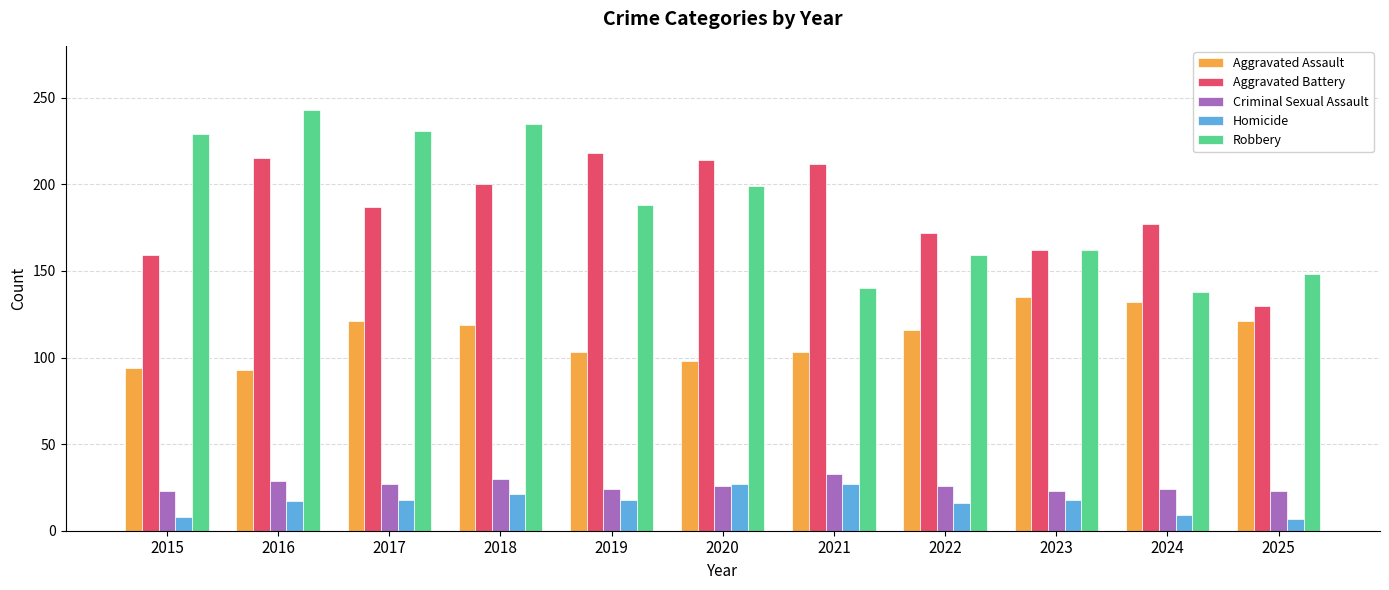

What is the value of the Homicide bar at the 7th from the left?

27